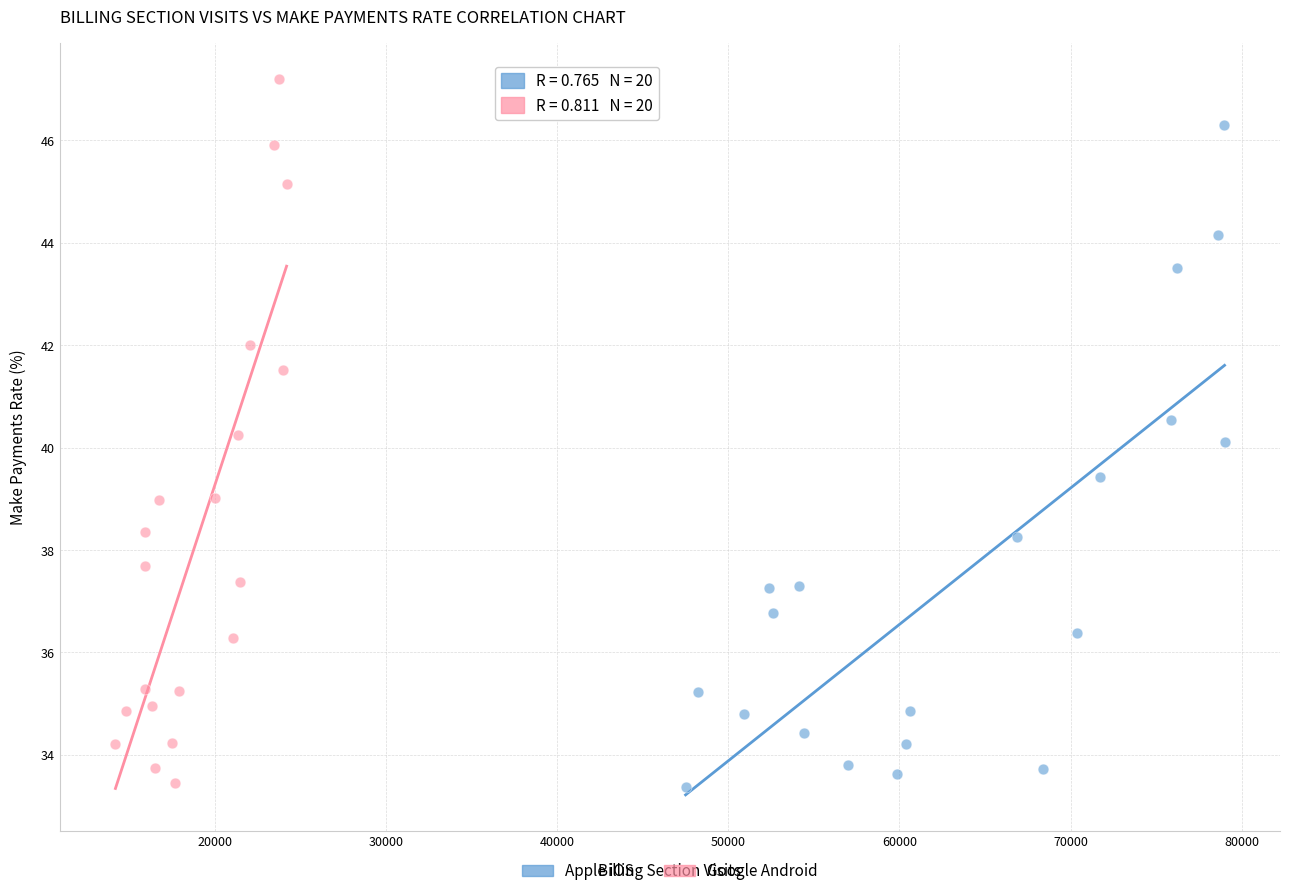

Which series has the widest spread of Y values?

Google Android